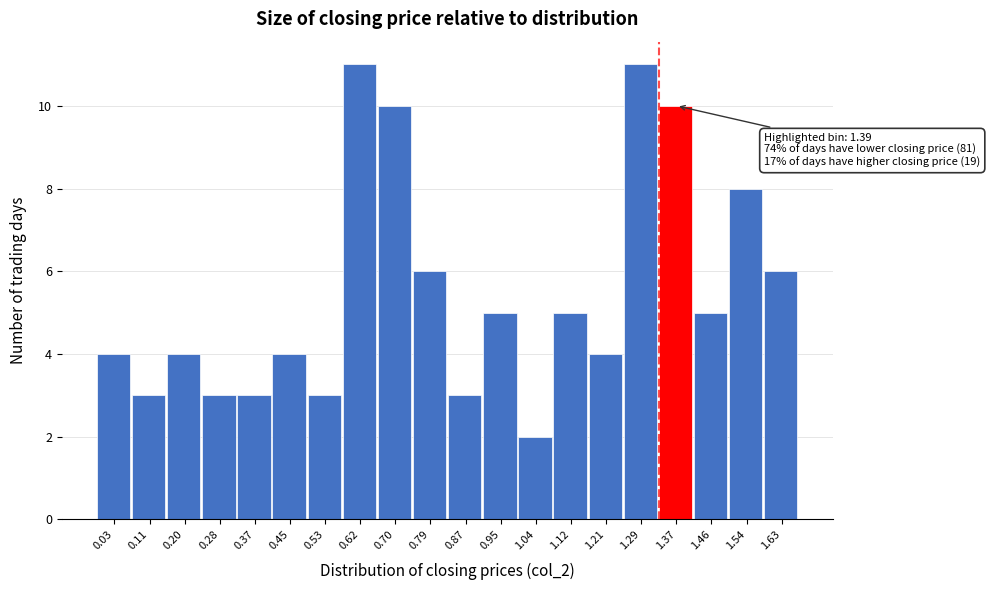

Reading right to left, what are all the values shown in this chart?

1.63=6	1.54=8	1.46=5	1.37=10	1.29=11	1.21=4	1.12=5	1.04=2	0.95=5	0.87=3	0.79=6	0.70=10	0.62=11	0.53=3	0.45=4	0.37=3	0.28=3	0.20=4	0.11=3	0.03=4